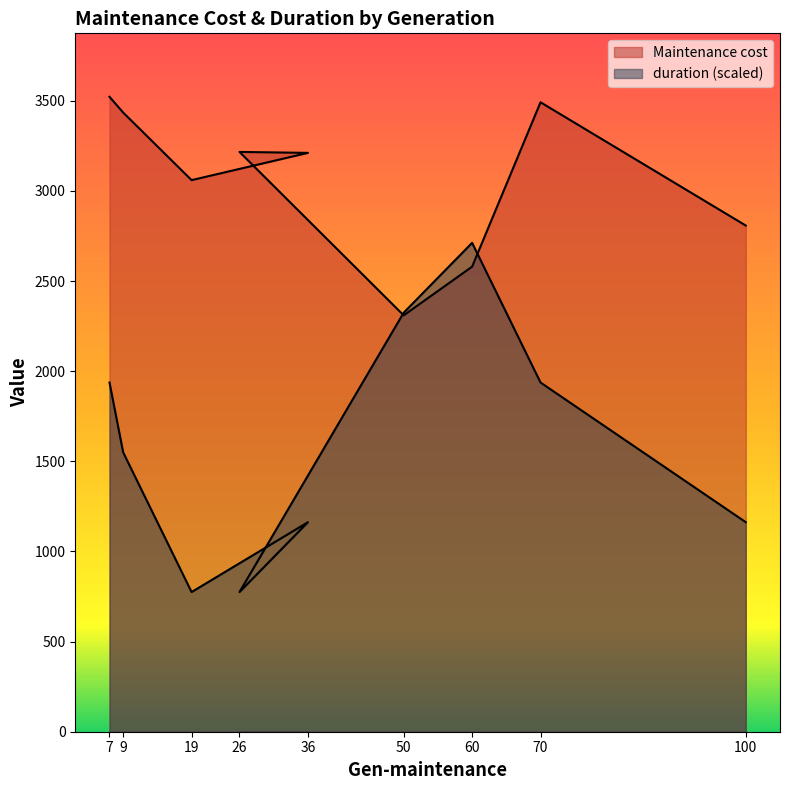

Read the duration value at 50.

2324.7